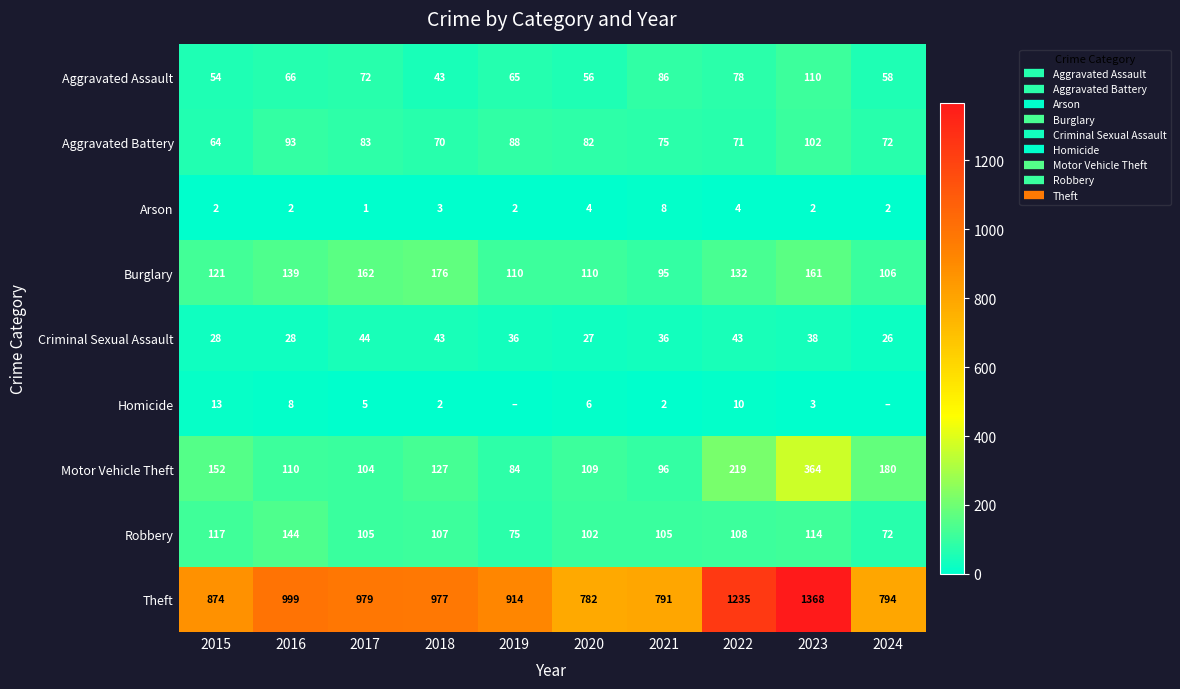

How many data points does each series have?

10